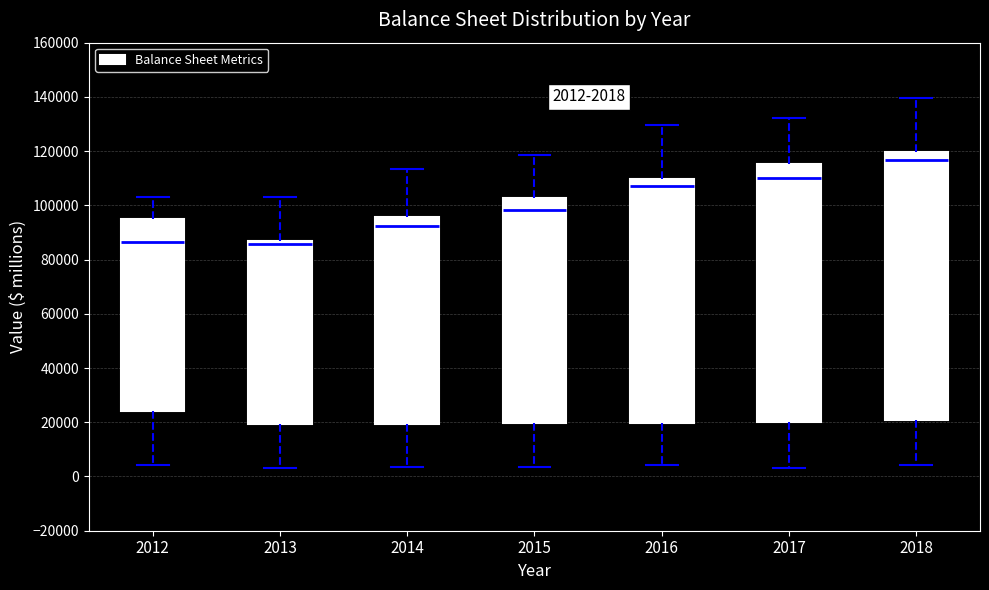

Which box is the tallest, from its lower edge to its upper edge?

2018